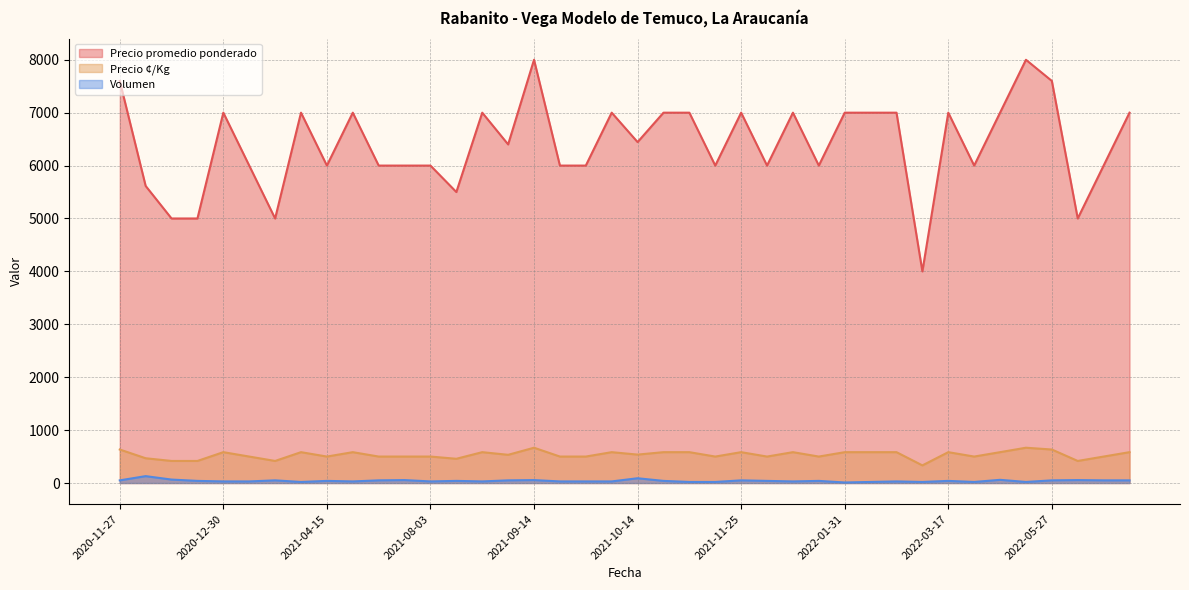

What is the maximum value for Precio promedio ponderado?

8000